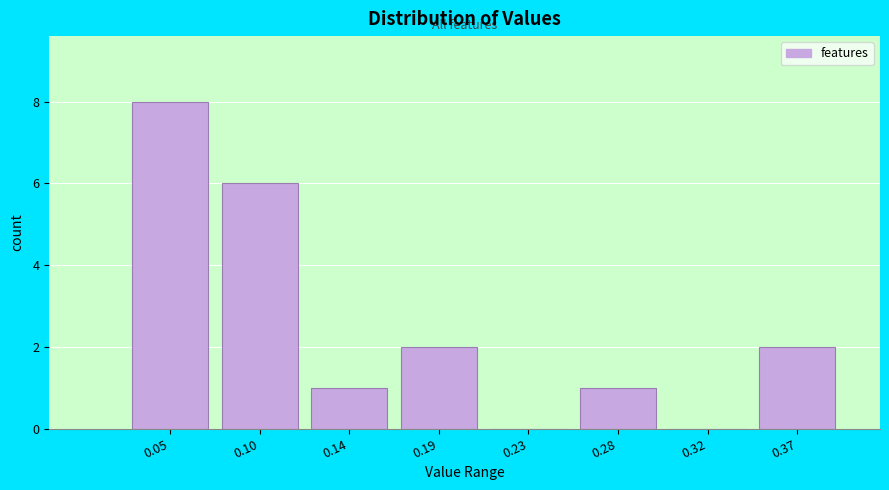

Reading left to right, what are all the values shown in this chart?

0.05=8	0.10=6	0.14=1	0.19=2	0.23=0	0.28=1	0.32=0	0.37=2